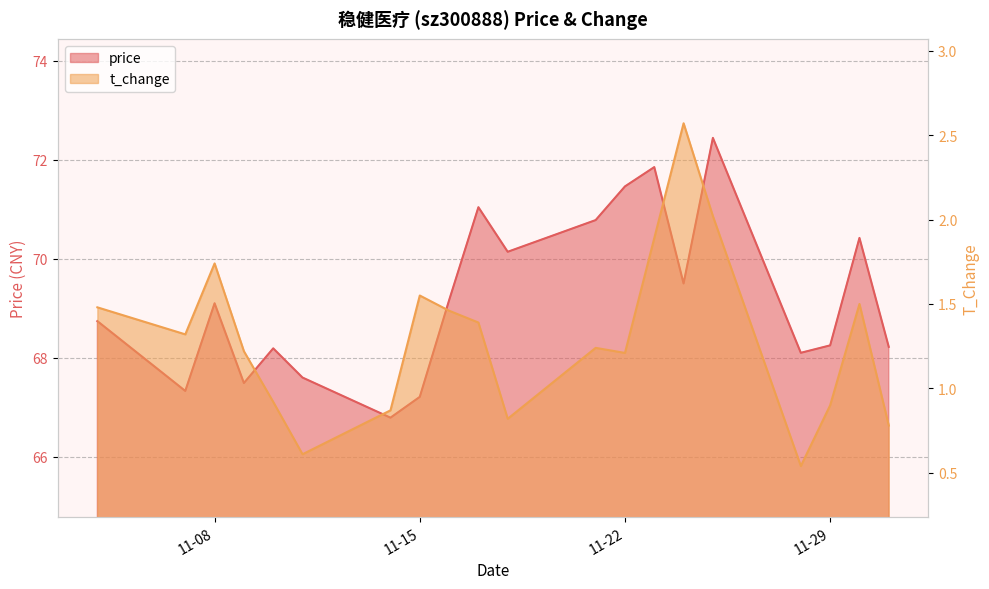

What is the value of the price point at the 4th from the left?

67.5